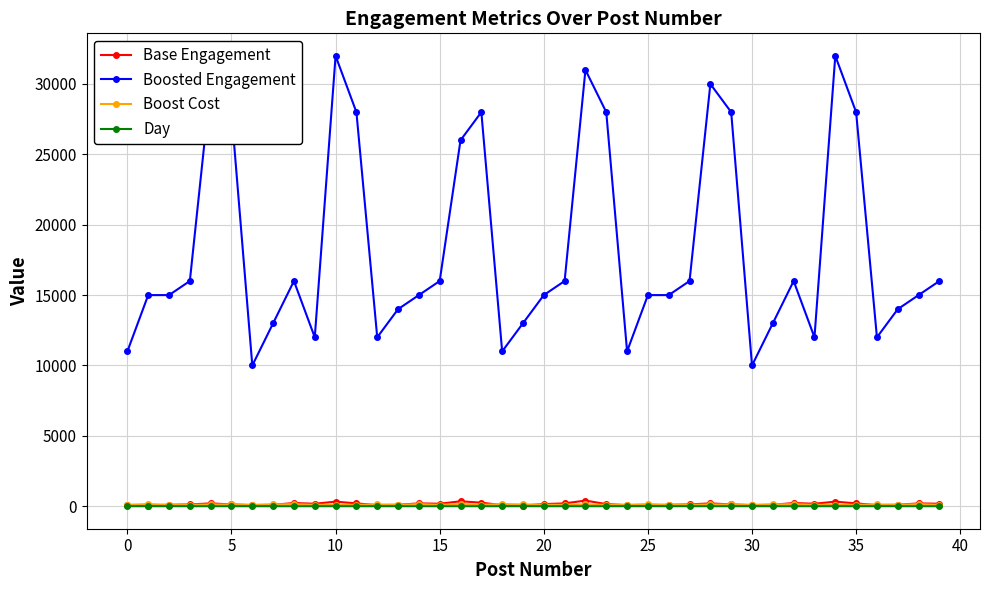

True or false: Boost Cost and Boosted Engagement cross at least once.

False